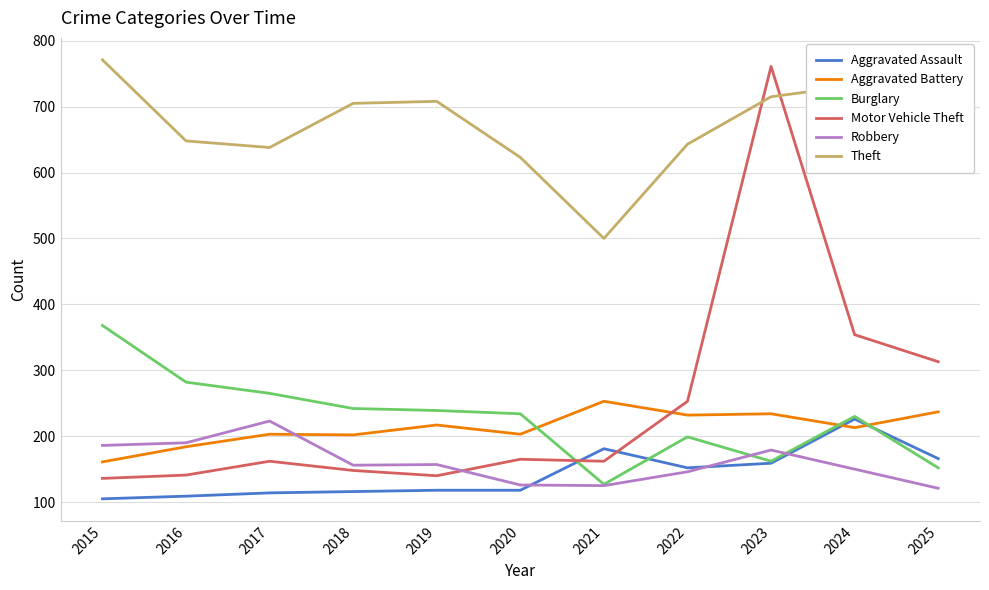

True or false: Aggravated Battery and Burglary intersect in this chart.

True